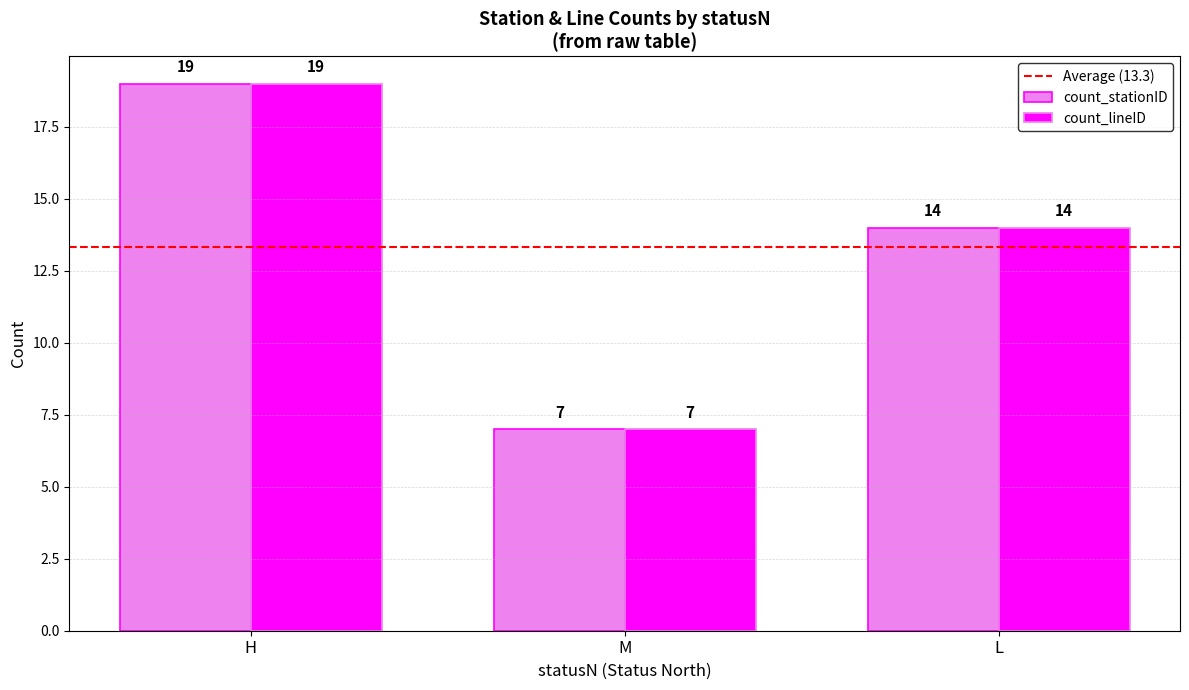

How many data points does each series have?

3